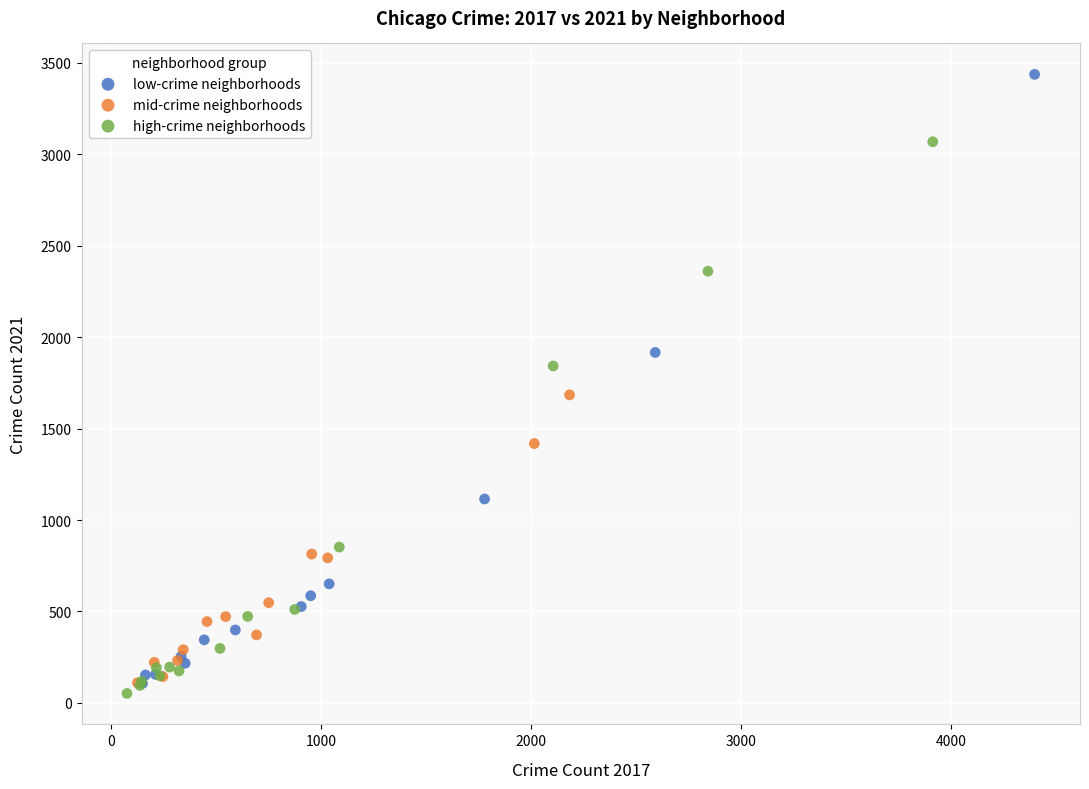

Which series contains the highest Y value?

low-crime neighborhoods